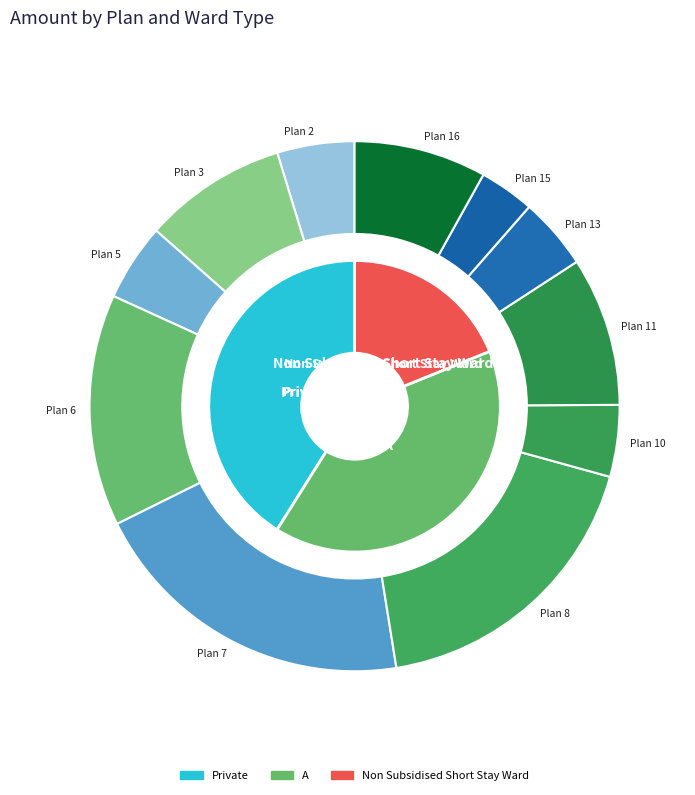

To the nearest percent, what portion does 13 represent?

5%